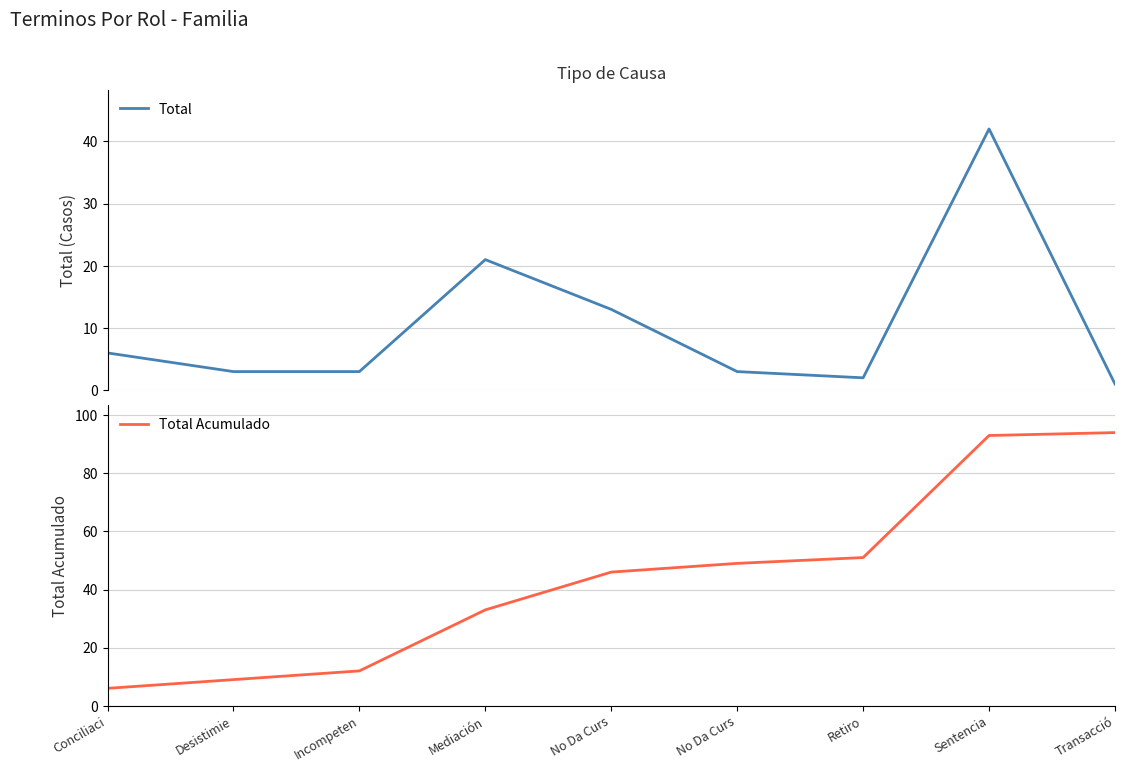

True or false: Total and Total Acumulado cross at least once.

False